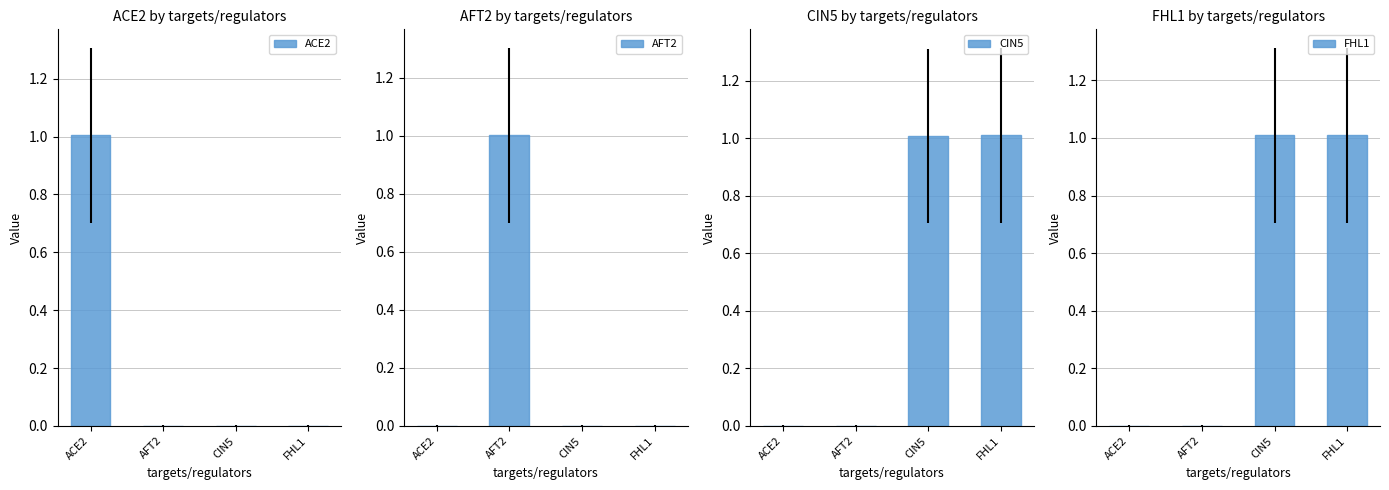

What are all the series names shown in the legend?

ACE2, AFT2, CIN5, FHL1